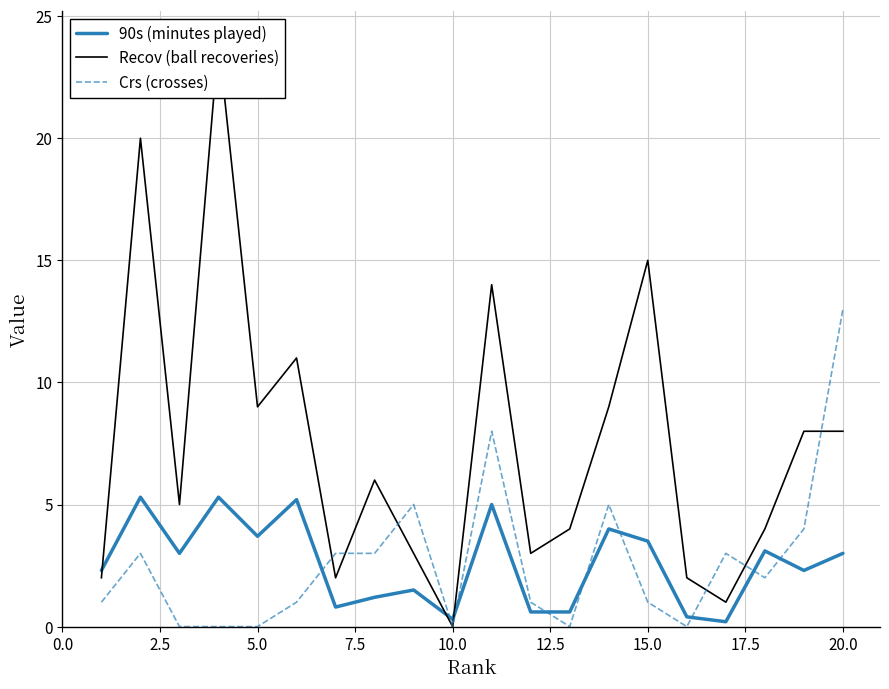

Reading right to left, transcribe all the data shown in this chart.

90s (minutes played): 3.0	2.3	3.1	0.2	0.4	3.5	4.0	0.6	0.6	5.0	0.3	1.5	1.2	0.8	5.2	3.7	5.3	3.0	5.3	2.3
Recov (ball recoveries): 8.0	8.0	4.0	1.0	2.0	15.0	9.0	4.0	3.0	14.0	0.0	3.0	6.0	2.0	11.0	9.0	24.0	5.0	20.0	2.0
Crs (crosses): 13.0	4.0	2.0	3.0	0.0	1.0	5.0	0.0	1.0	8.0	0.0	5.0	3.0	3.0	1.0	0.0	0.0	0.0	3.0	1.0